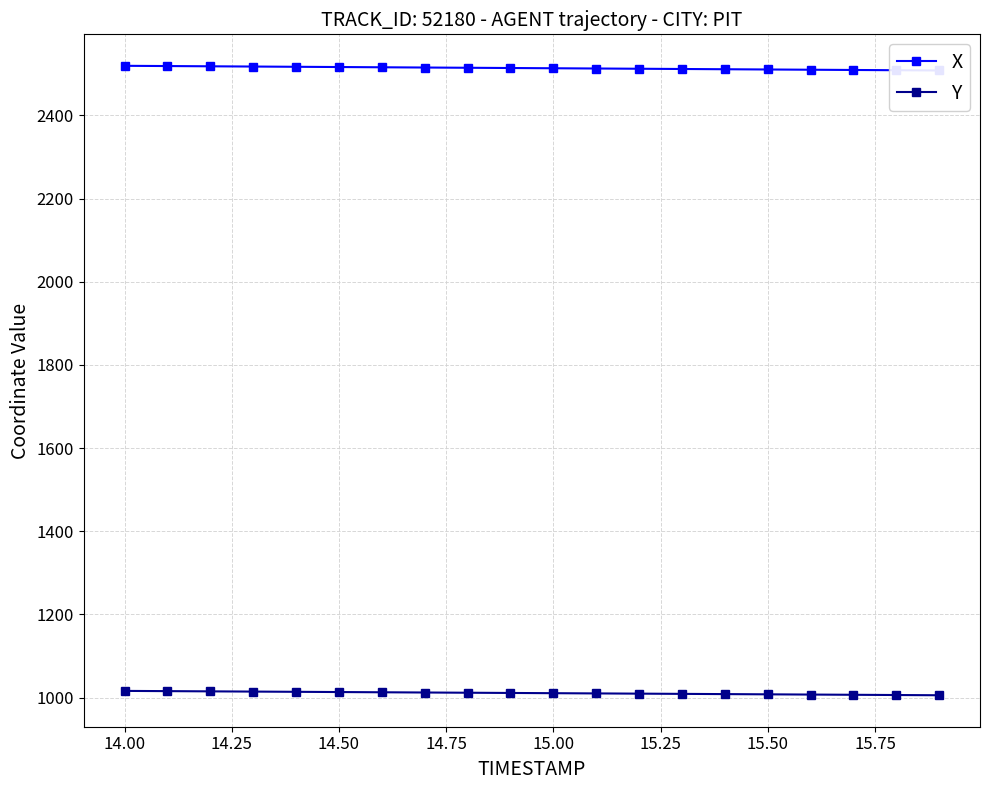

Which series has the largest total across all categories?

X